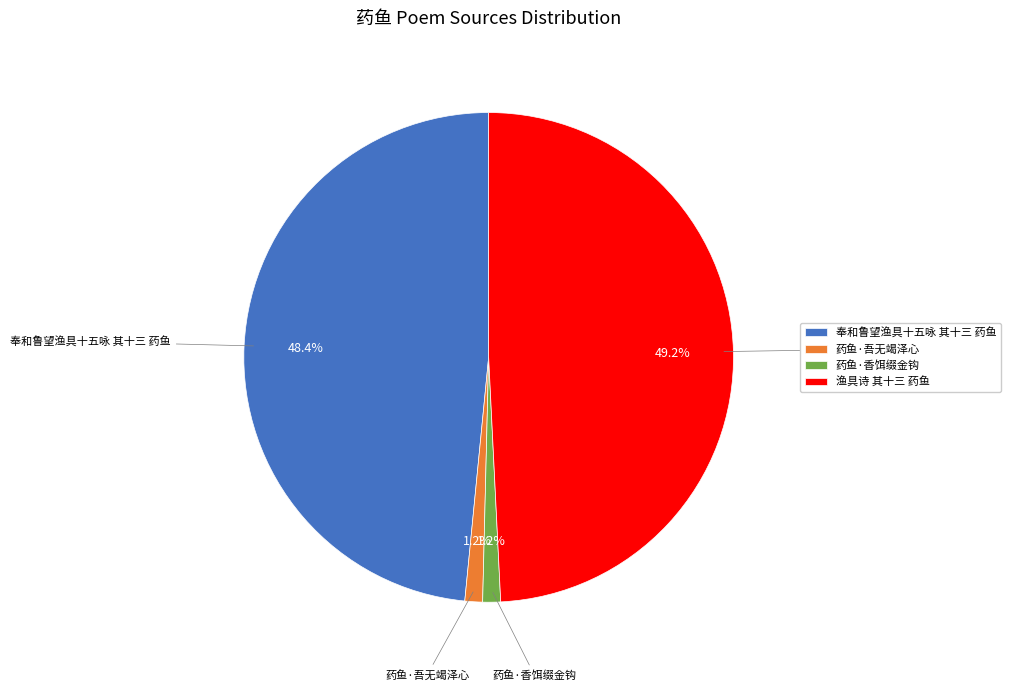

What portion of the pie excludes 药鱼·吾无竭泽心?

98.8%